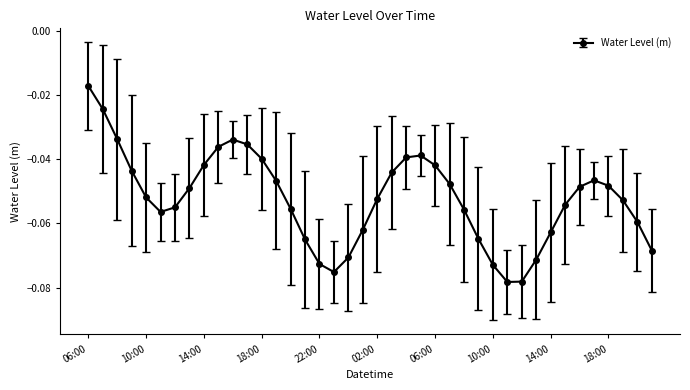

How many points are lower than both their immediate neighbors (excluding endpoints)?

3